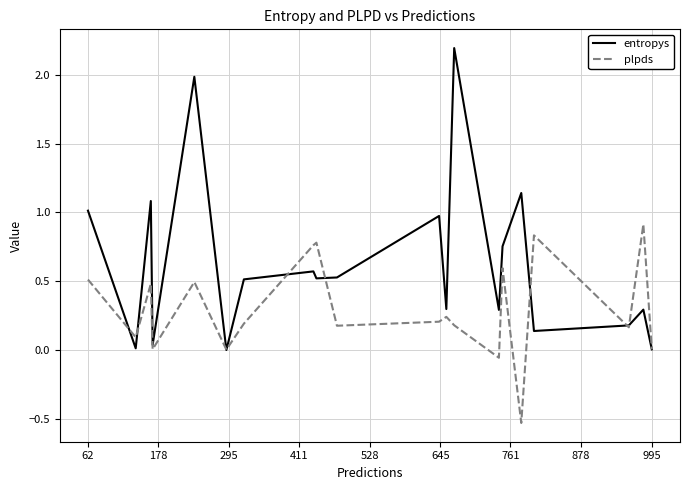

What are all the series names shown in the legend?

entropys, plpds